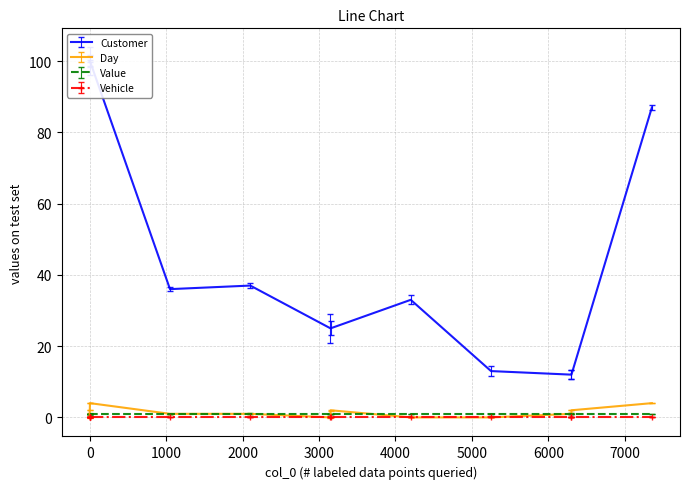

True or false: Customer has more than 0 interior local peaks.

True